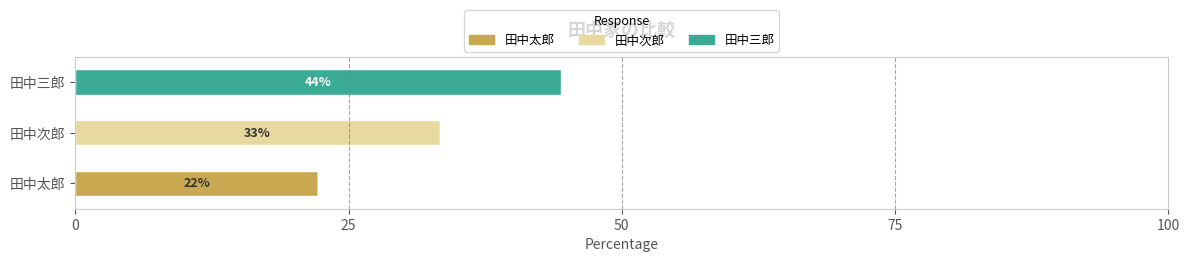

What are all the series names shown in the legend?

田中太郎, 田中次郎, 田中三郎